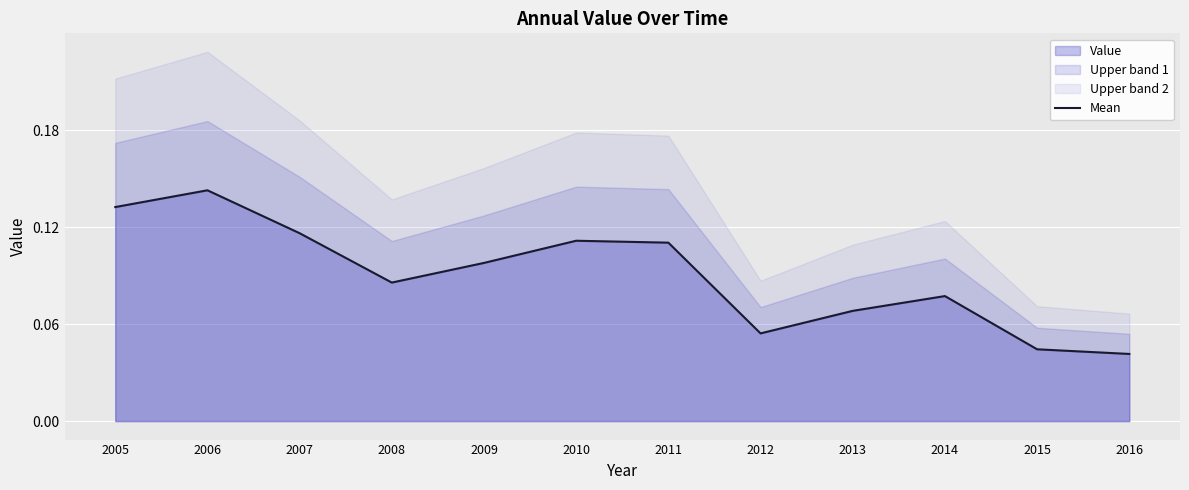

How many lines are shown in the chart?

1